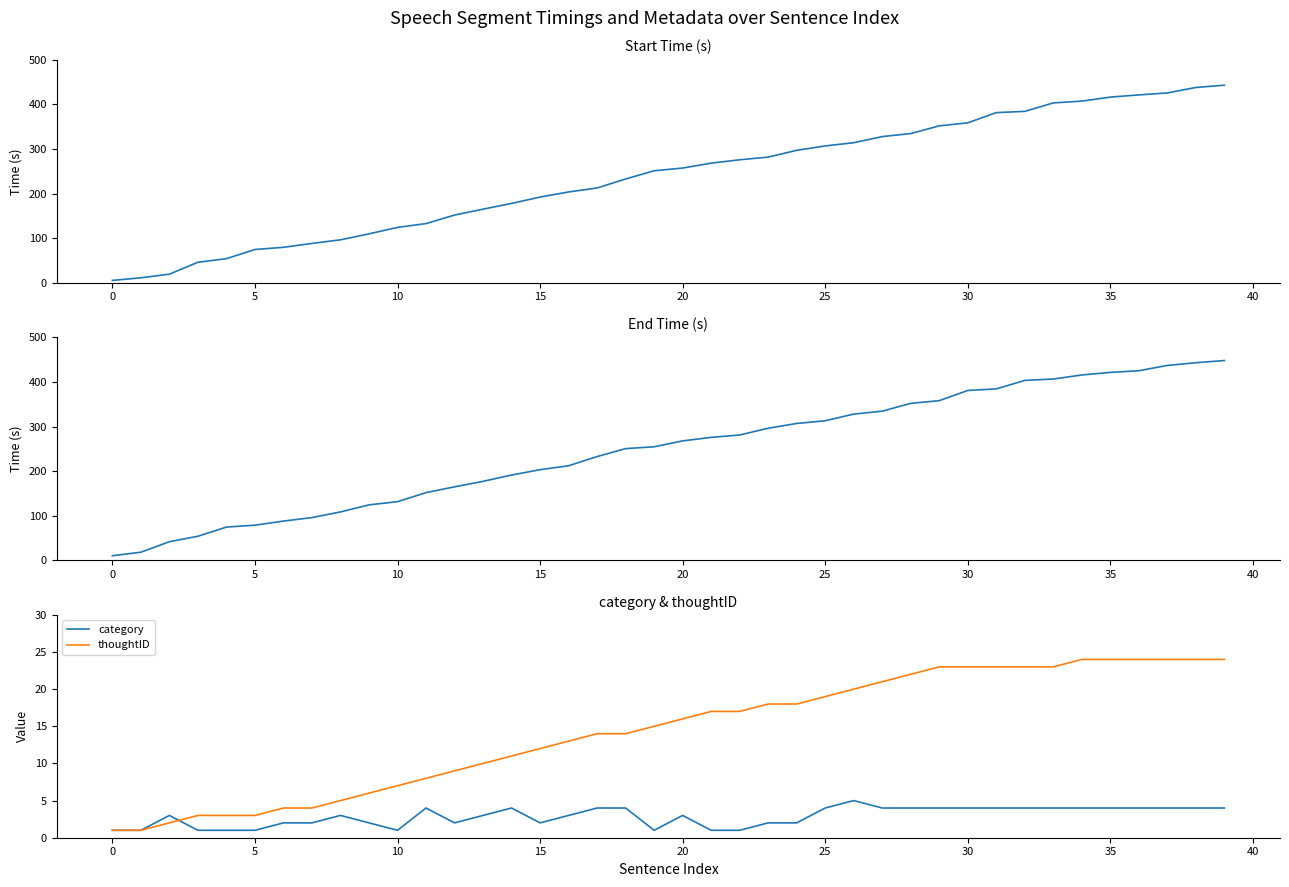

How many data points does each series have?

40